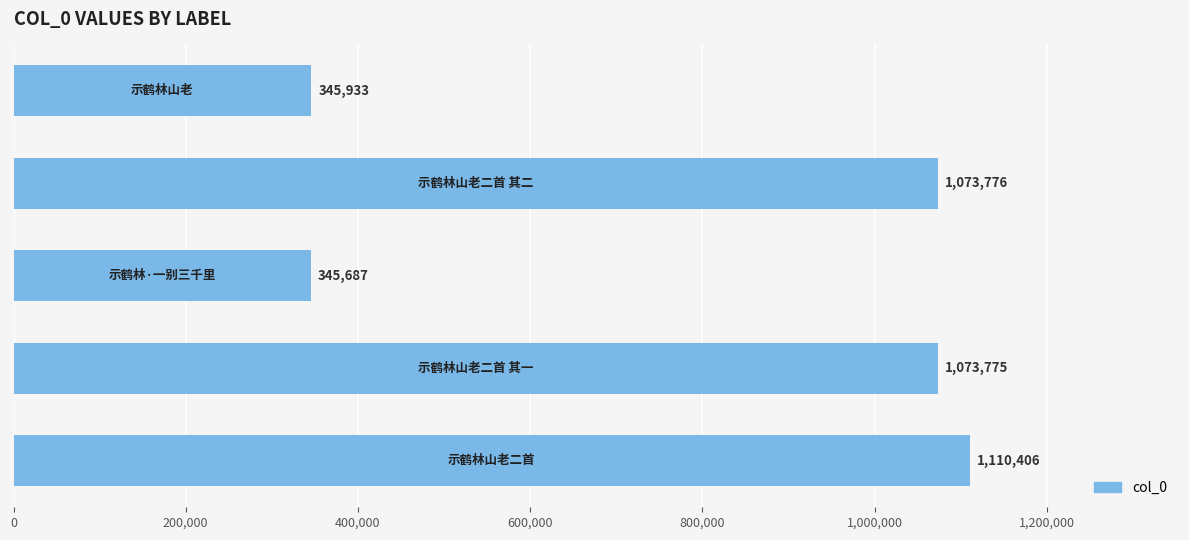

What is the difference between the maximum and minimum values?

764719